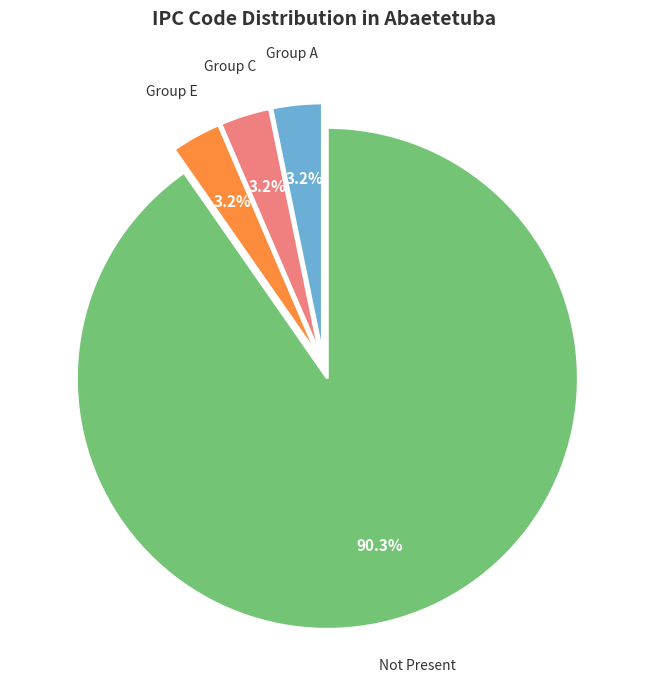

Does any single category account for the majority?

Yes